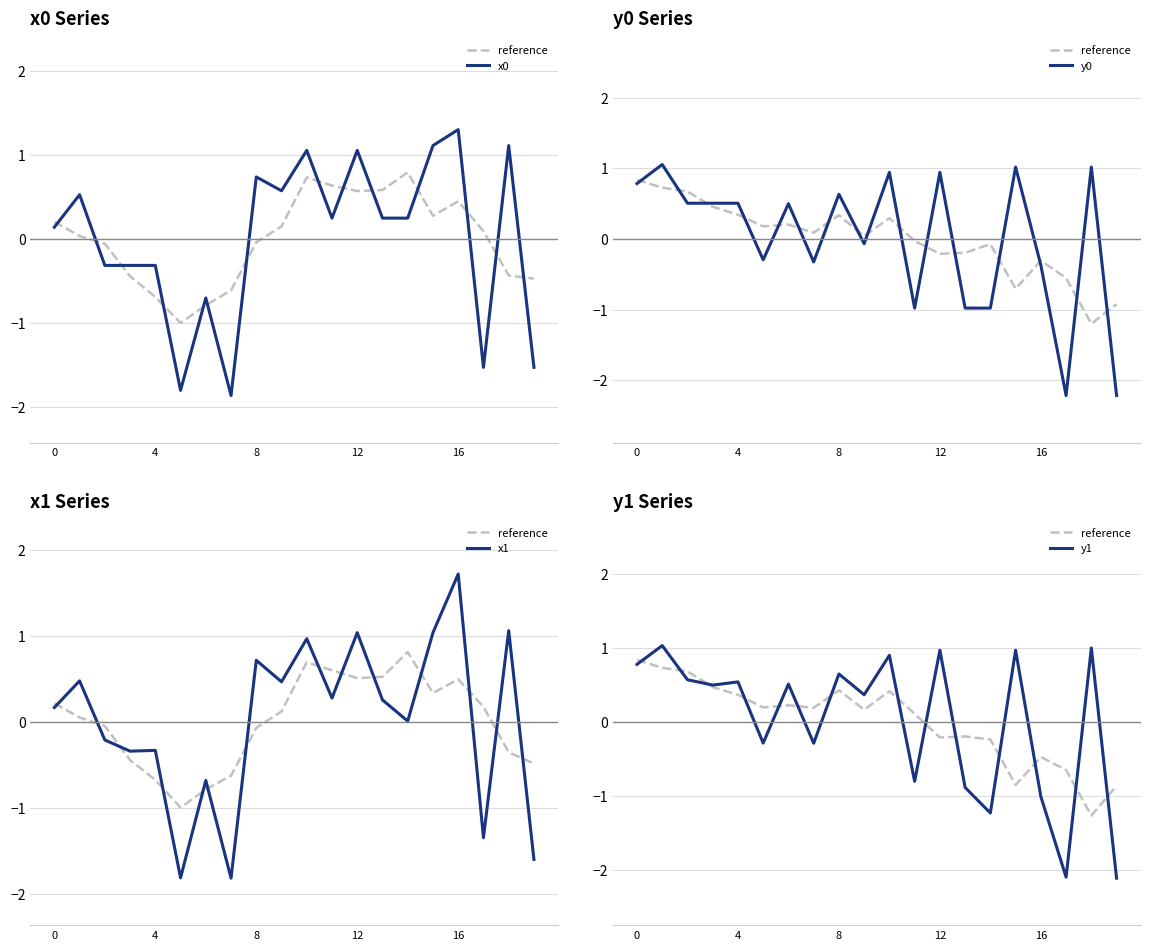

The x1 series shows -1.8 at 5. True or false?

True